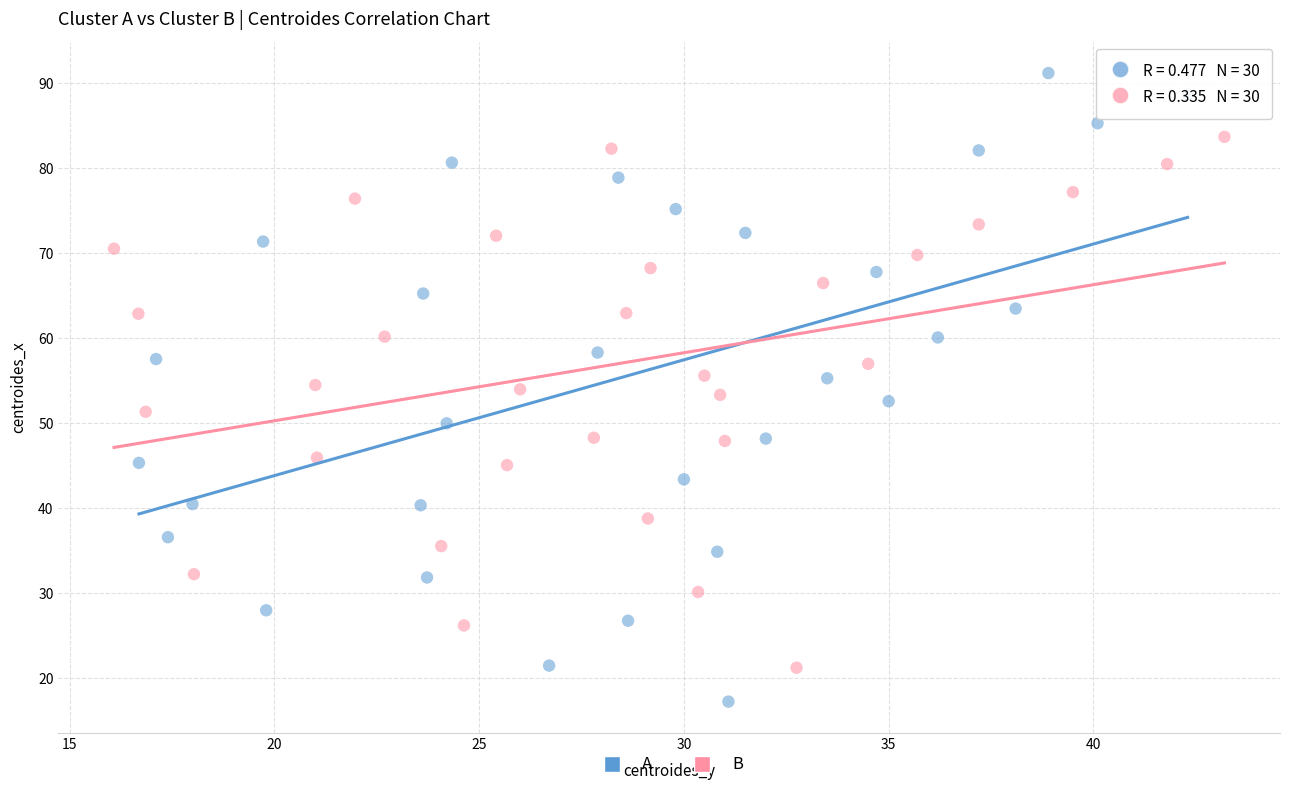

Which series has the widest spread of Y values?

A